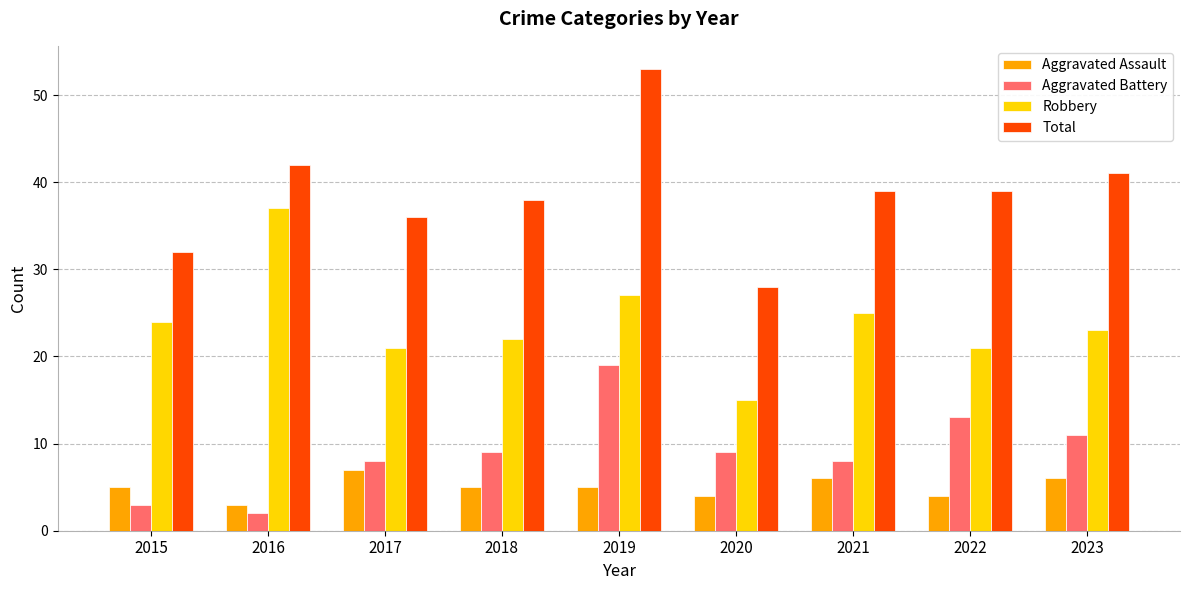

At 2023, list the series in order from largest to smallest.

Total, Robbery, Aggravated Battery, Aggravated Assault